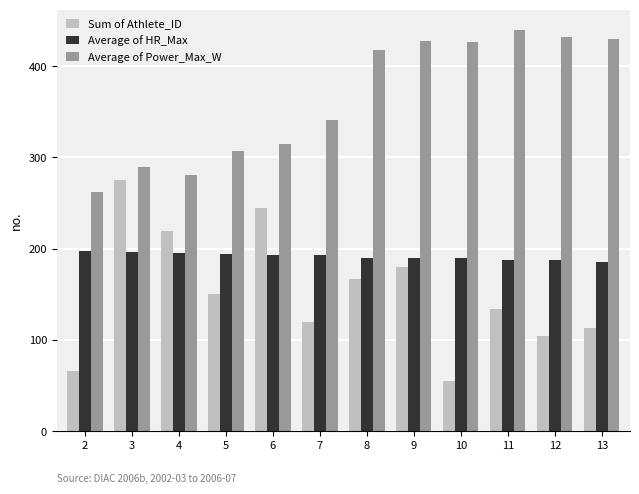

What is the difference between the second highest and second lowest values in the Average of Power_Max_W series?

151.8